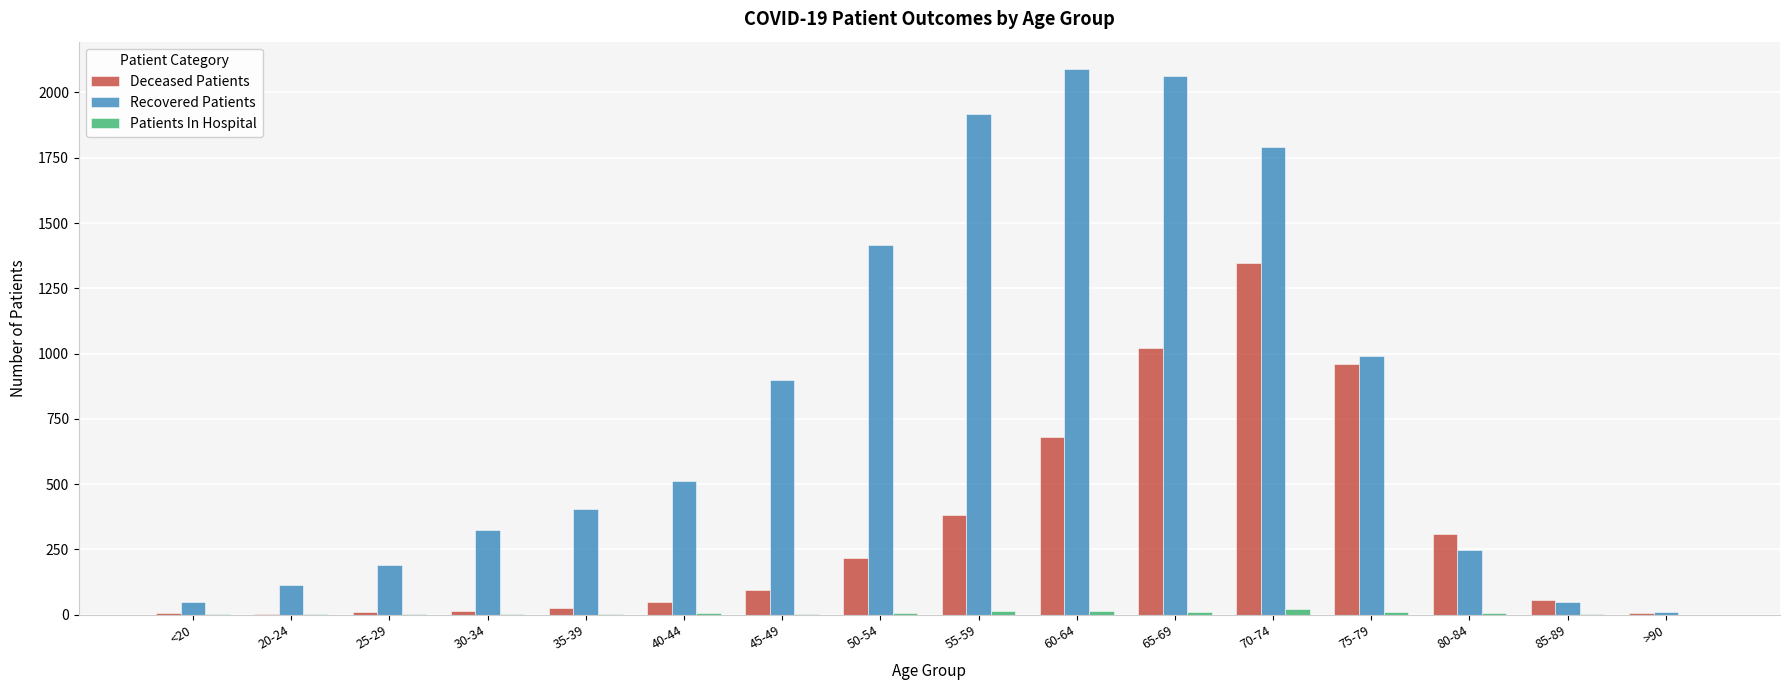

What is the maximum value shown in the chart?

2090